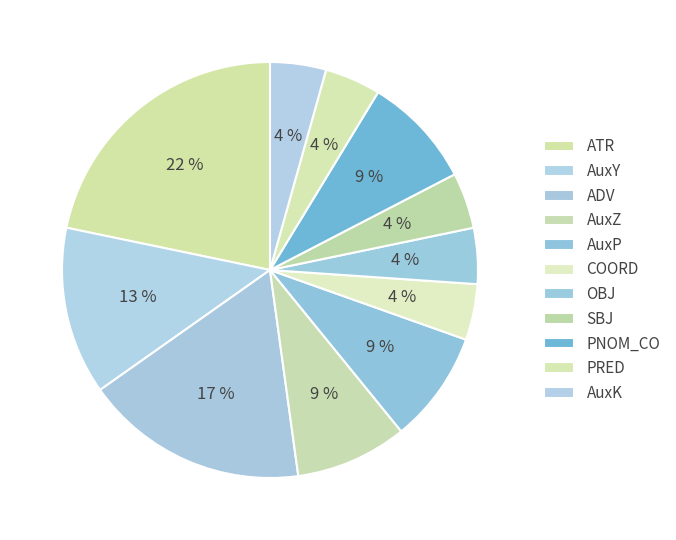

What percentage is NOT represented by AuxP?

91.3%